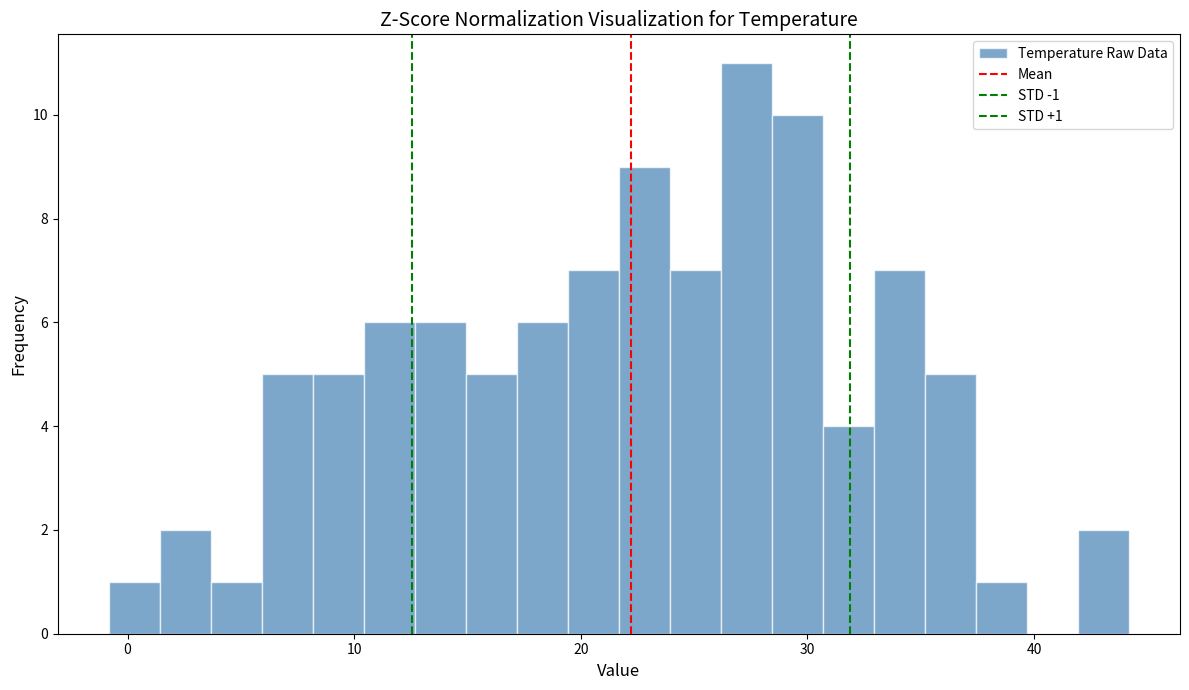

Around what value on the x-axis is the tallest bar? Give the approximate position of its centre, as read against the axis.

27